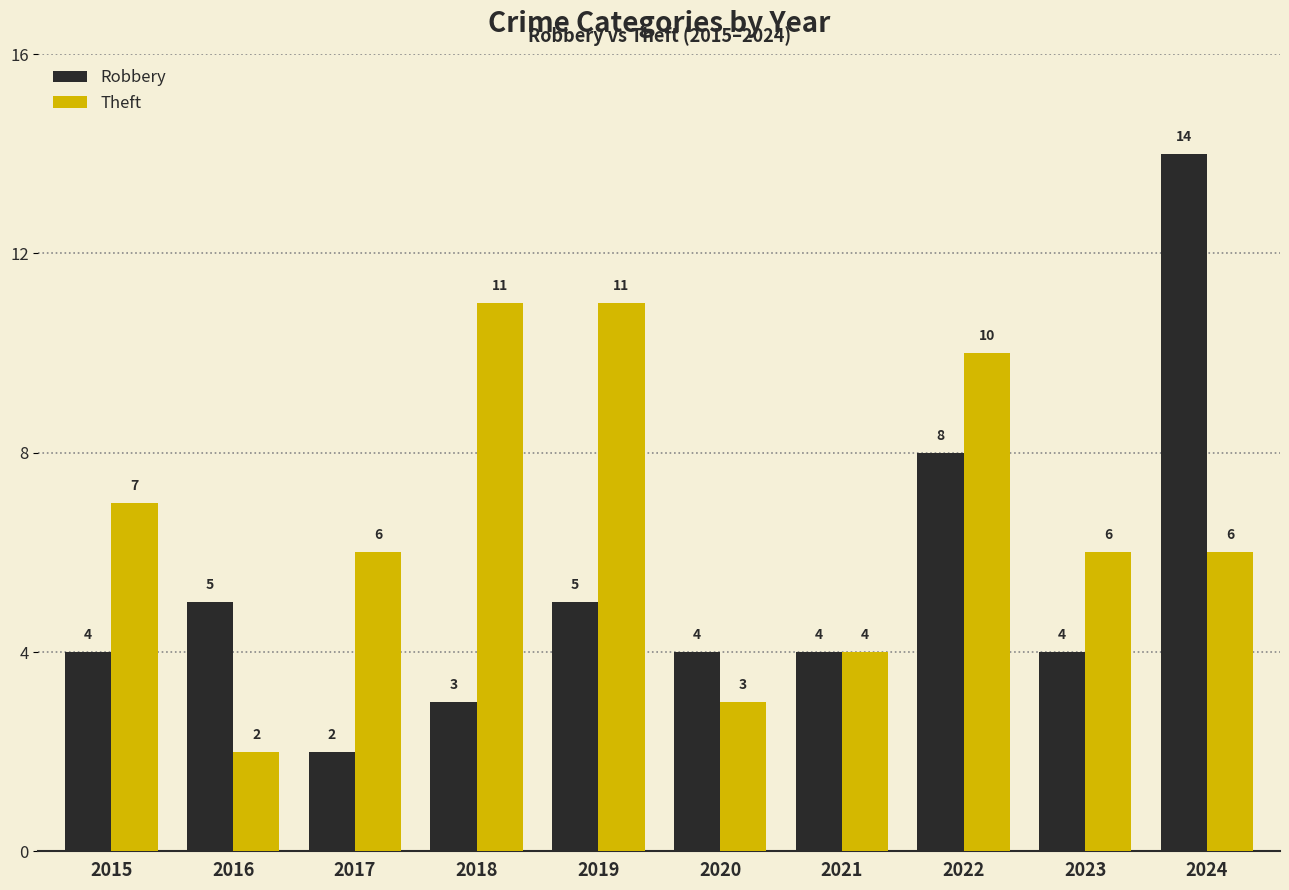

Reading left to right, transcribe all the data shown in this chart.

Robbery: 2015=4	2016=5	2017=2	2018=3	2019=5	2020=4	2021=4	2022=8	2023=4	2024=14
Theft: 2015=7	2016=2	2017=6	2018=11	2019=11	2020=3	2021=4	2022=10	2023=6	2024=6